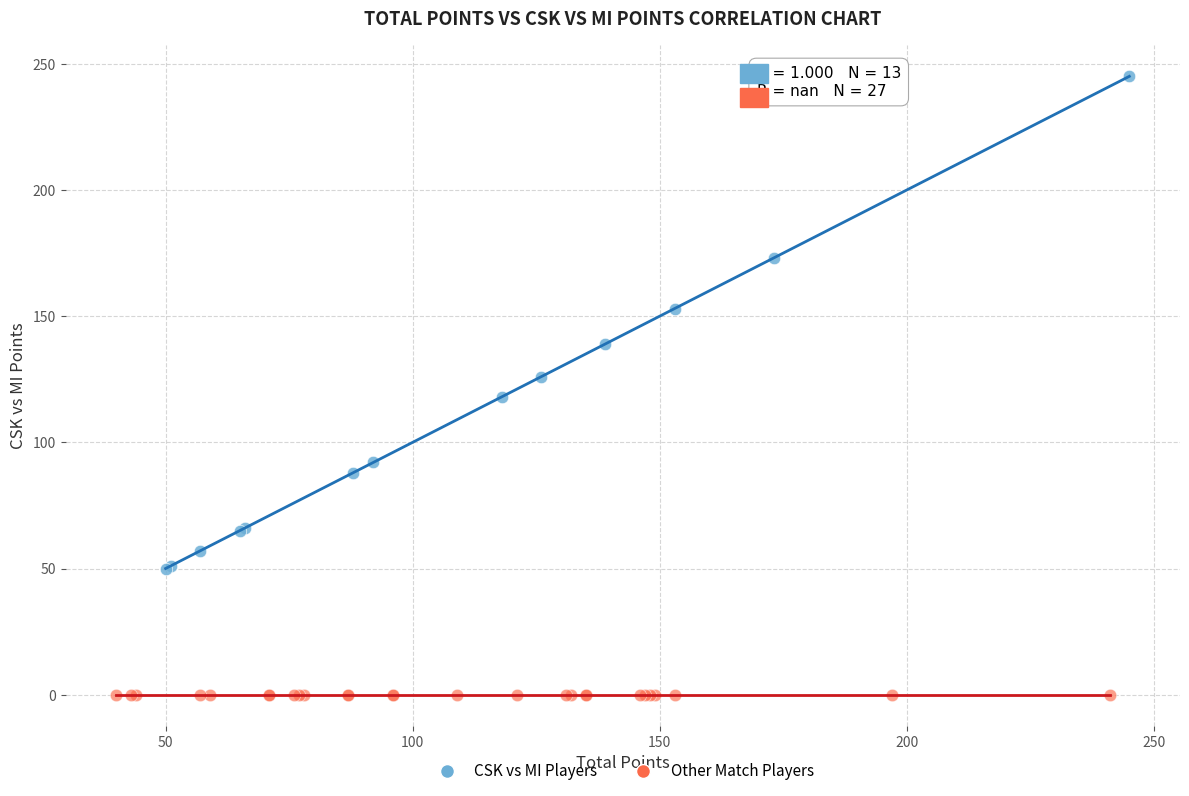

Which series contains the highest Y value?

CSK vs MI Players